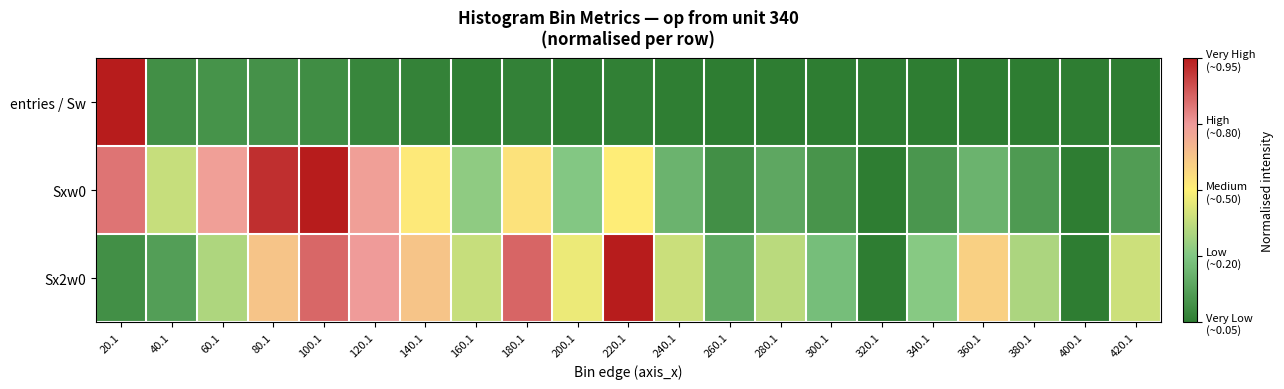

Reading left to right, what are all the values shown in this chart?

entries / Sw: 20.1=1.0	40.1=0.1	60.1=0.1	80.1=0.1	100.1=0.1	120.1=0.0	140.1=0.0	160.1=0.0	180.1=0.0	200.1=0.0	220.1=0.0	240.1=0.0	260.1=0.0	280.1=0.0	300.1=0.0	320.1=0.0	340.1=0.0	360.1=0.0	380.1=0.0	400.1=0.0	420.1=0.0
Sxw0: 20.1=0.8	40.1=0.4	60.1=0.7	80.1=1.0	100.1=1.0	120.1=0.7	140.1=0.5	160.1=0.3	180.1=0.5	200.1=0.3	220.1=0.5	240.1=0.2	260.1=0.1	280.1=0.1	300.1=0.1	320.1=0.0	340.1=0.1	360.1=0.2	380.1=0.1	400.1=0.0	420.1=0.1
Sx2w0: 20.1=0.1	40.1=0.1	60.1=0.3	80.1=0.6	100.1=0.9	120.1=0.7	140.1=0.6	160.1=0.4	180.1=0.9	200.1=0.5	220.1=1.0	240.1=0.4	260.1=0.2	280.1=0.4	300.1=0.2	320.1=0.0	340.1=0.3	360.1=0.6	380.1=0.3	400.1=0.0	420.1=0.4